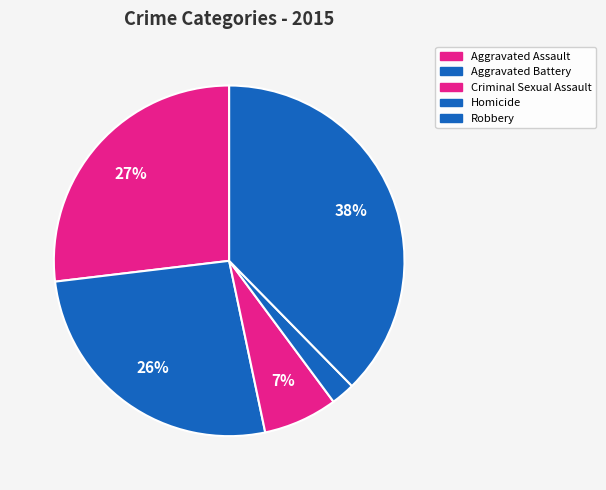

The Aggravated Assault slice represents 38% of the pie. True or false?

False